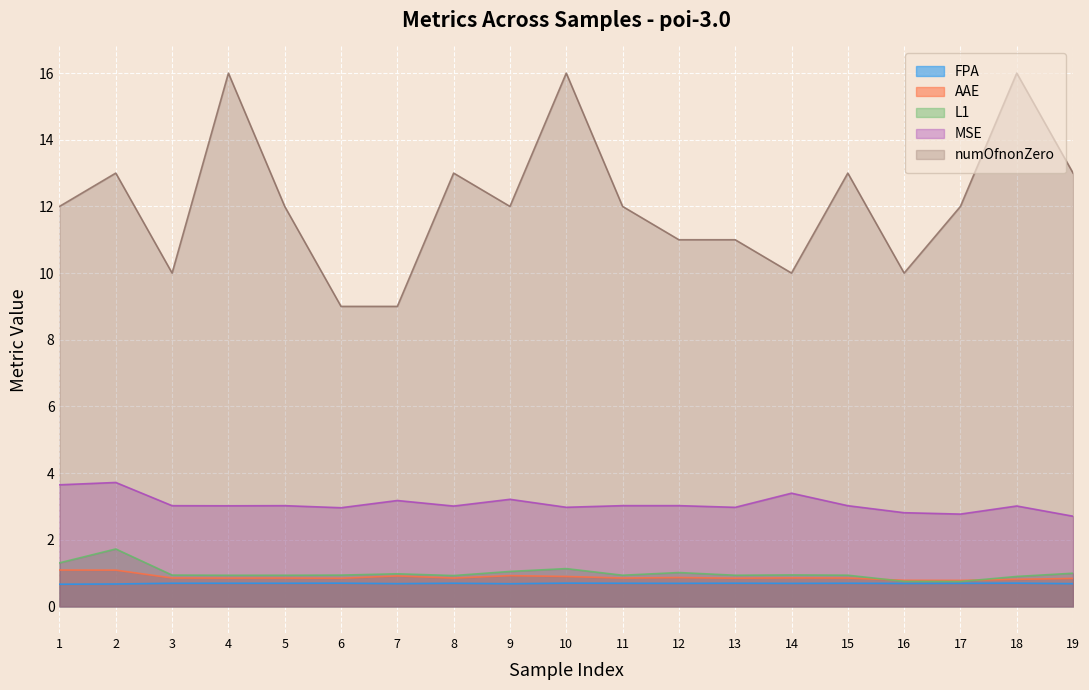

Count the number of categories in the chart.

19